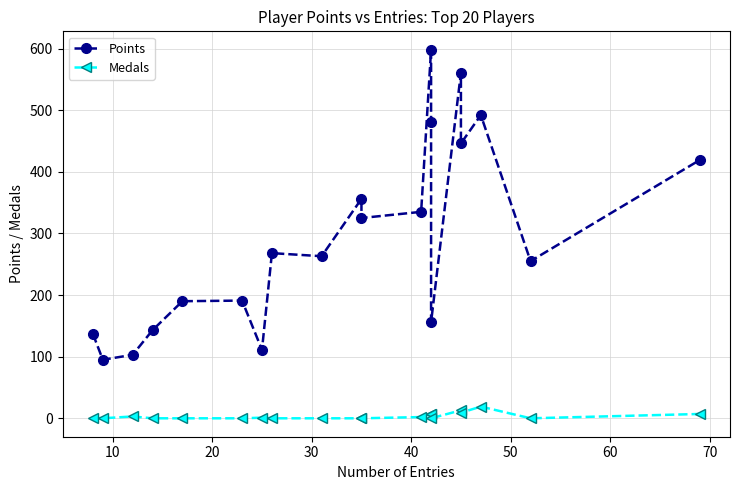

At how many categories does at least one series exceed 19?

20